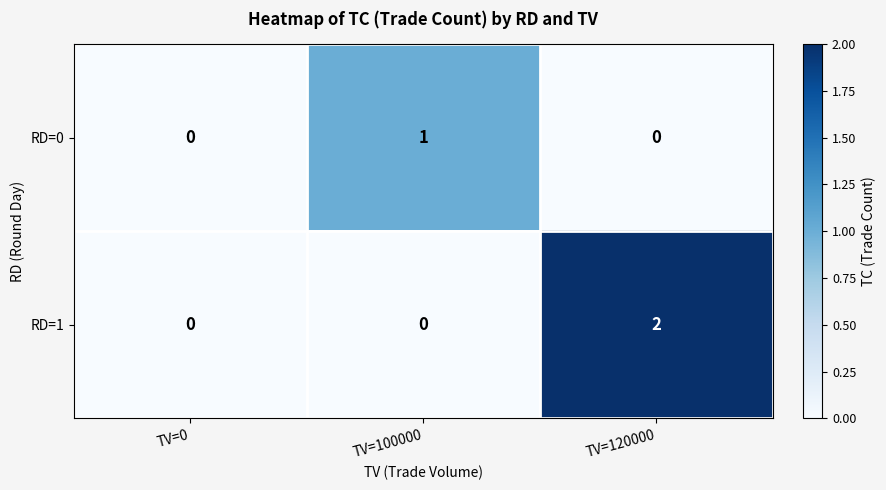

Rank the series by their average value, from lowest to highest.

RD=0, RD=1